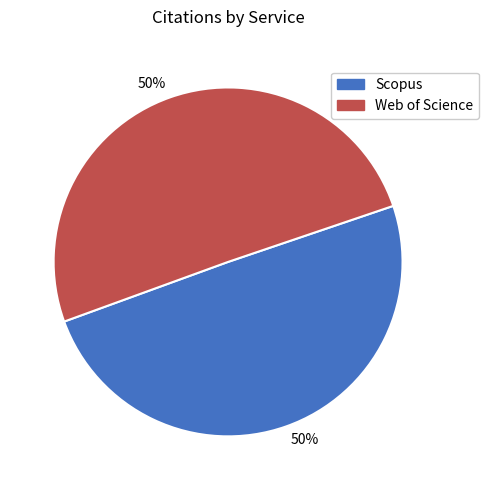

To the nearest percent, what is the average slice percentage?

50%